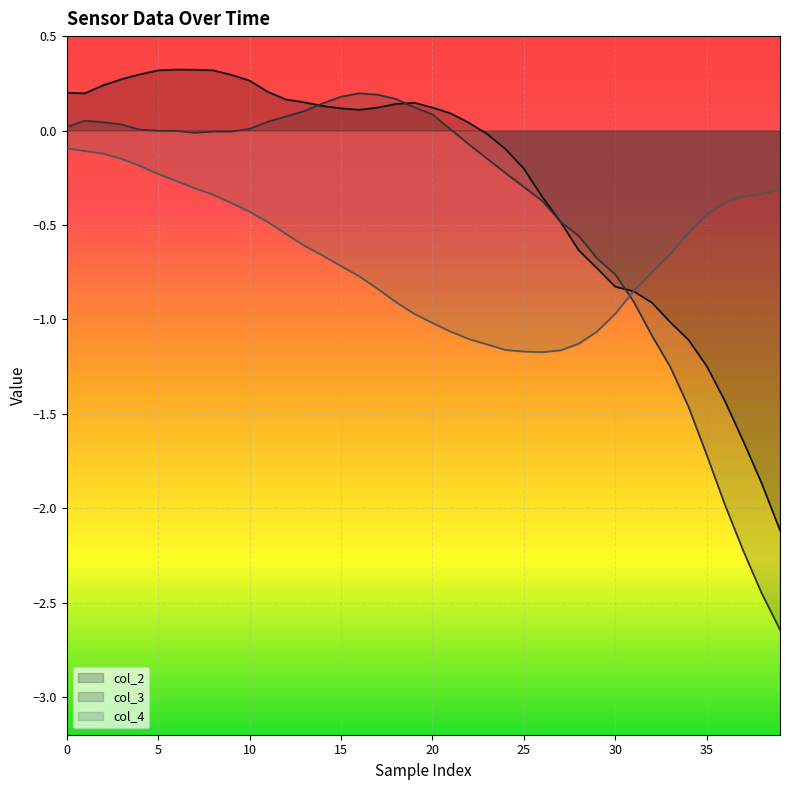

The value of col_2 at 0 is 0.2. True or false?

True